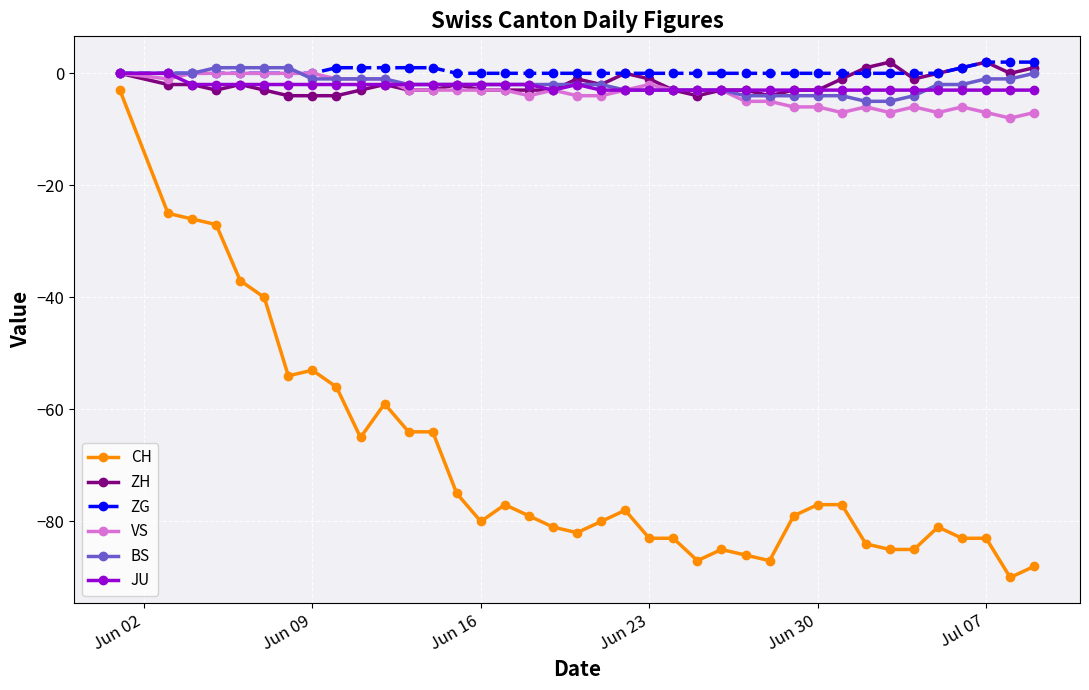

Which series has the widest spread of values?

CH